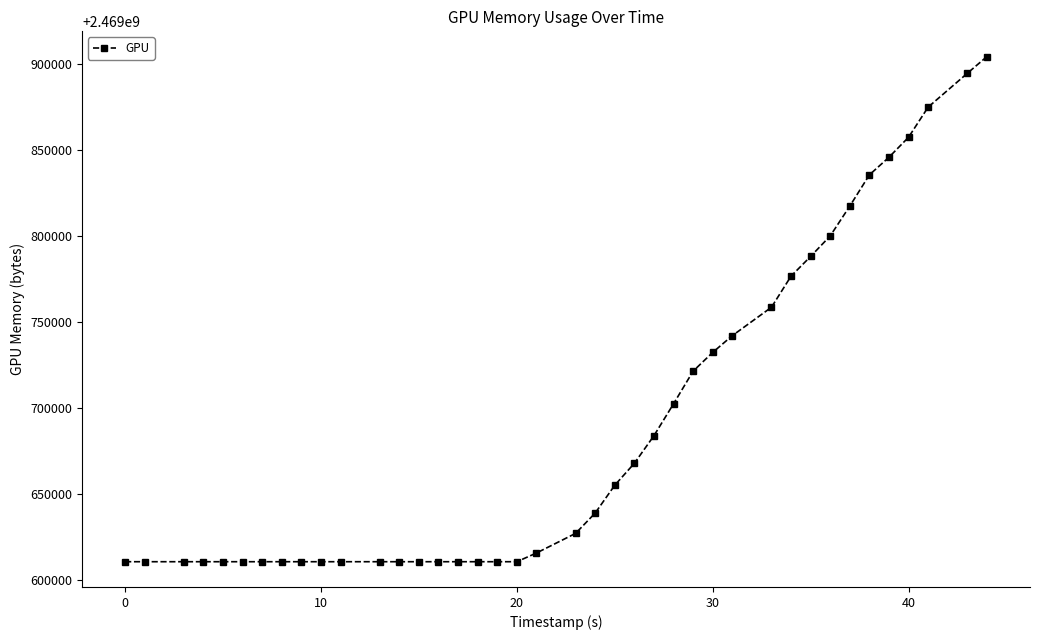

What is the minimum value shown in the chart?

2469610813